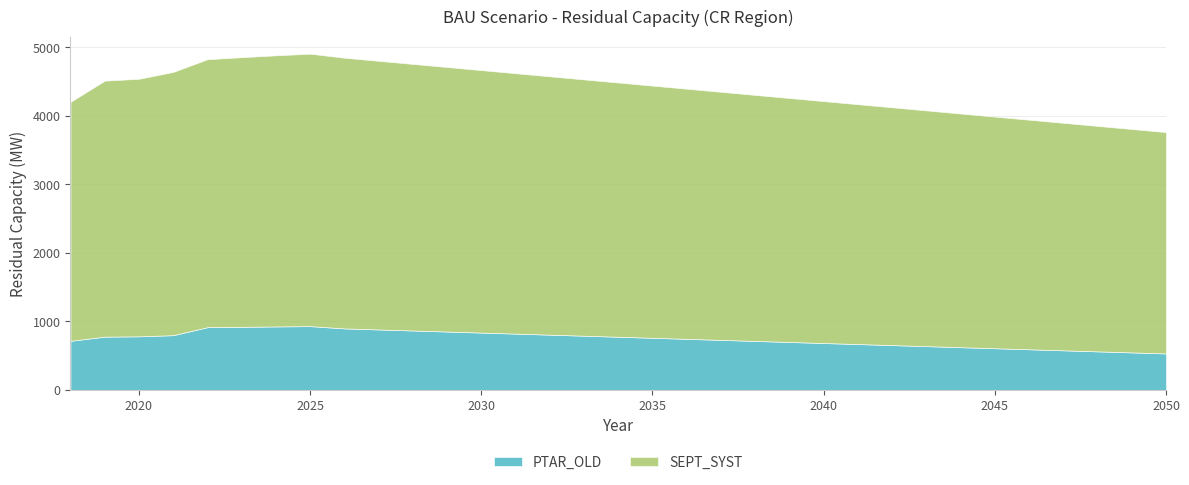

Between 2038 and 2044, which is larger?

2038